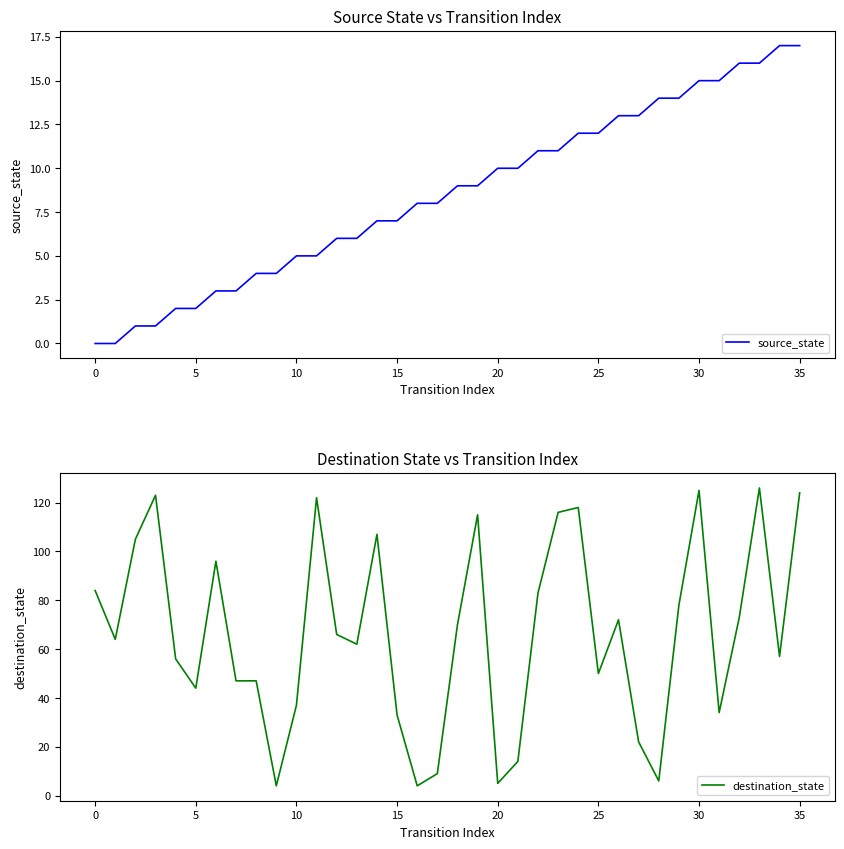

Which series ends up on top after the final intersection of destination_state and source_state?

destination_state